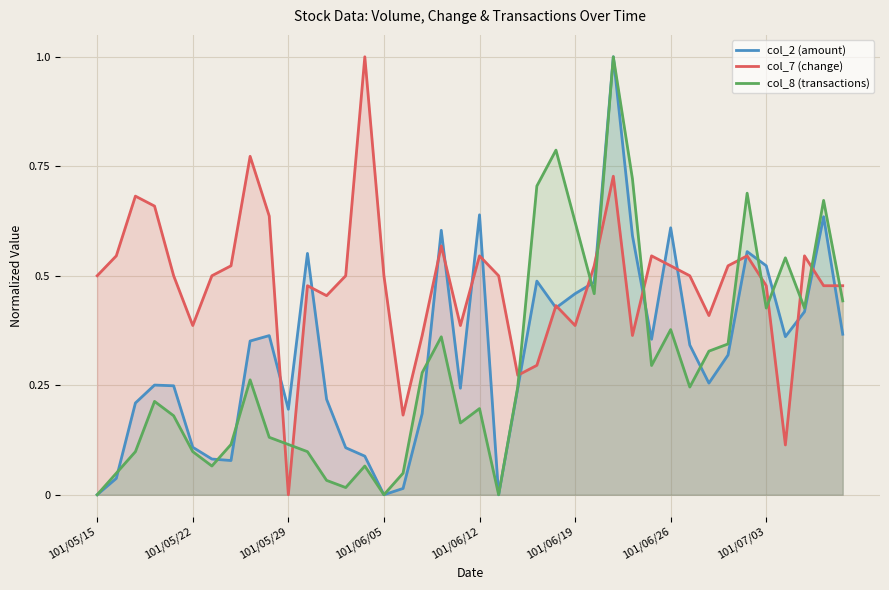

What is the difference between the highest and lowest values at 33?

0.2